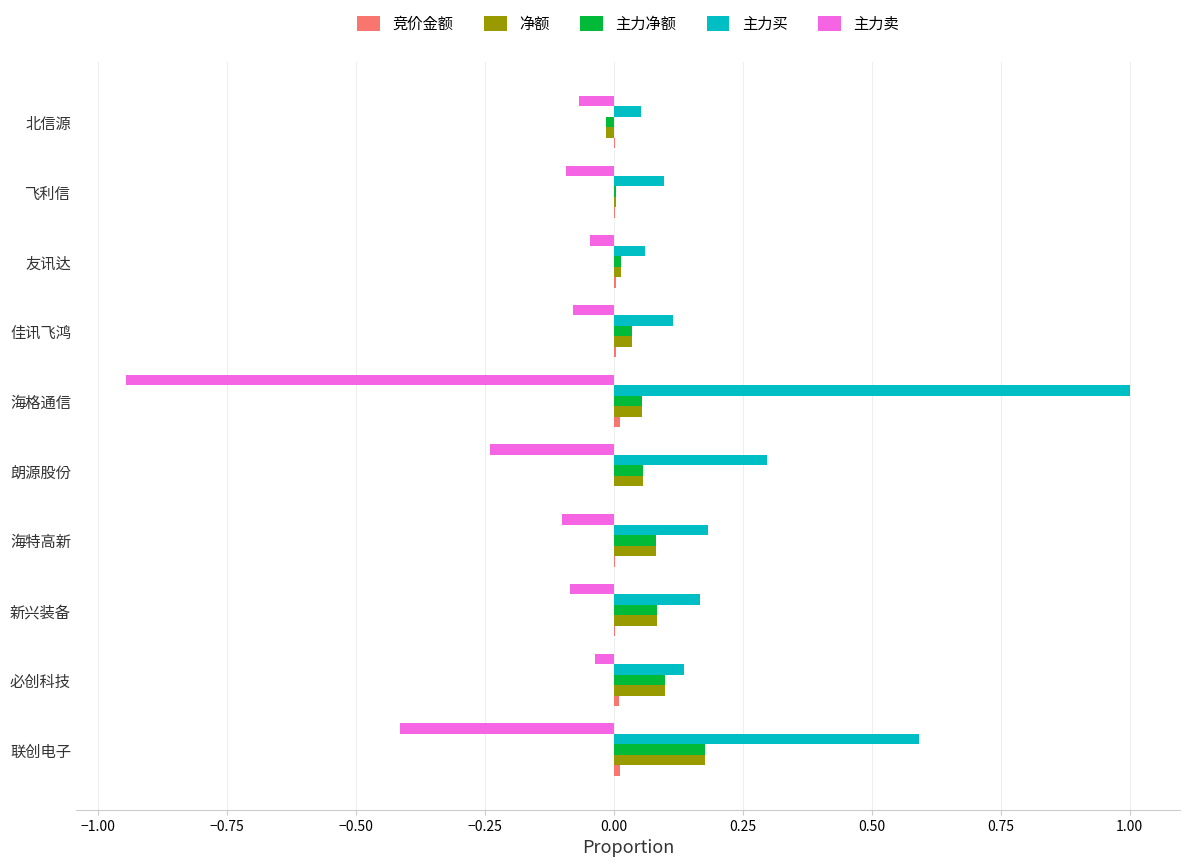

Which series changed the most between 联创电子 and 北信源?

主力买